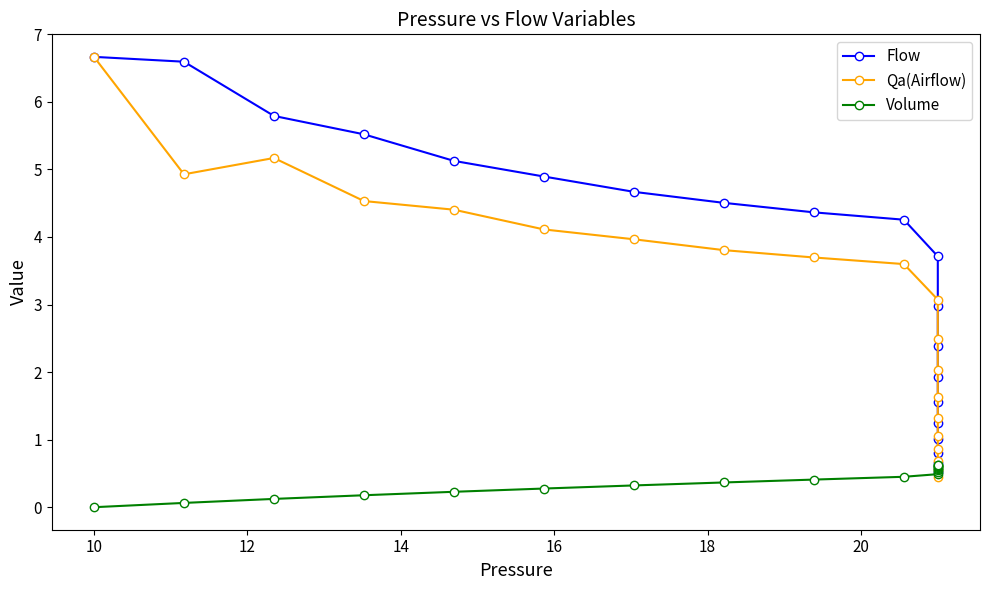

Which series has the largest total across all categories?

Flow